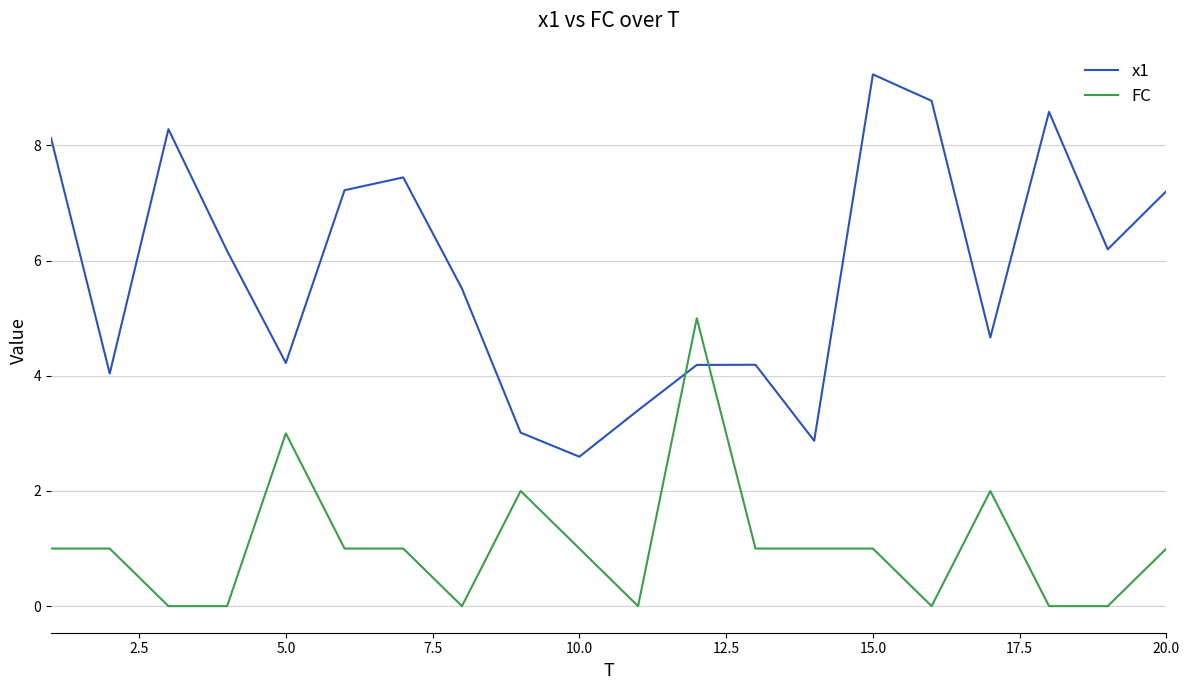

Rank the series by their maximum value, from highest to lowest.

x1, FC